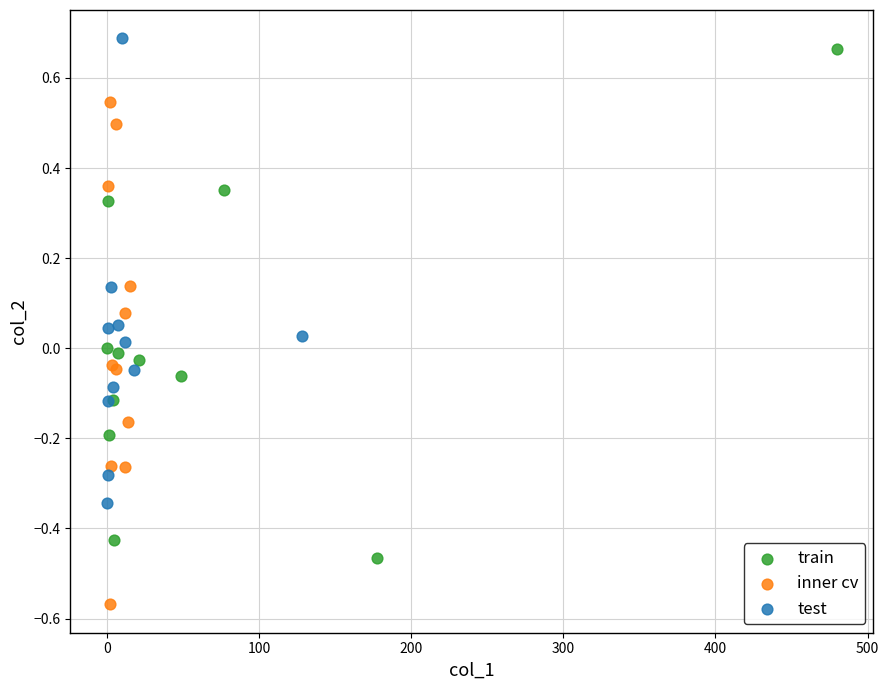

Which series reaches the minimum Y coordinate?

inner cv